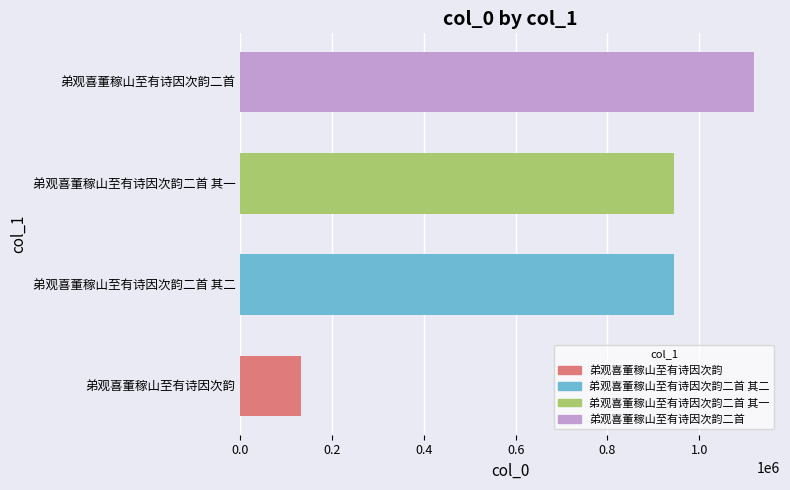

How many bars are there in total?

4